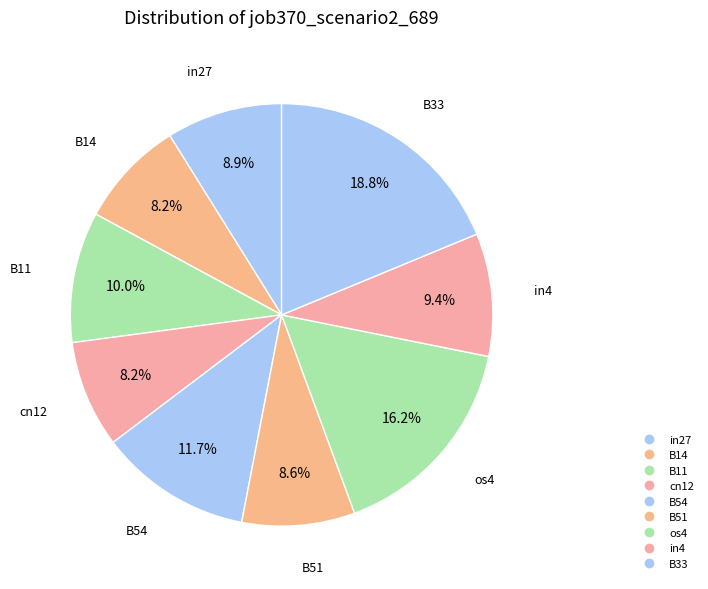

How many segments does this pie chart have?

9